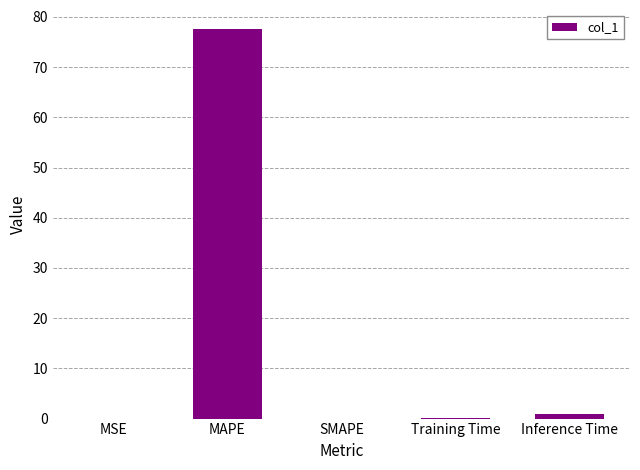

True or false: the data shows 36.1 at MAPE.

False